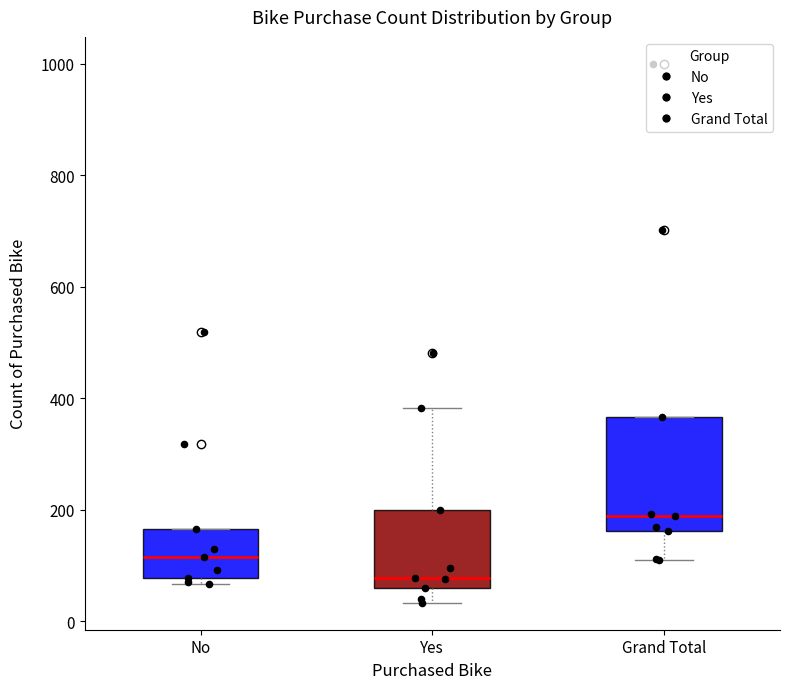

Which box's median line is the lowest?

Yes